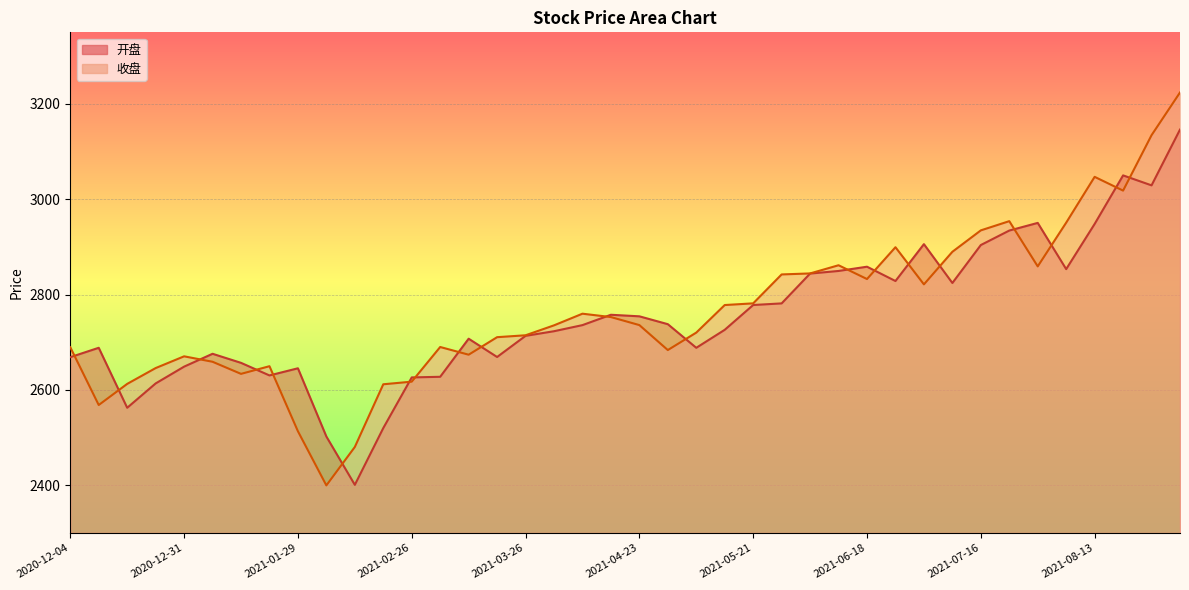

At 2021-07-09, list the series in order from largest to smallest.

收盘, 开盘